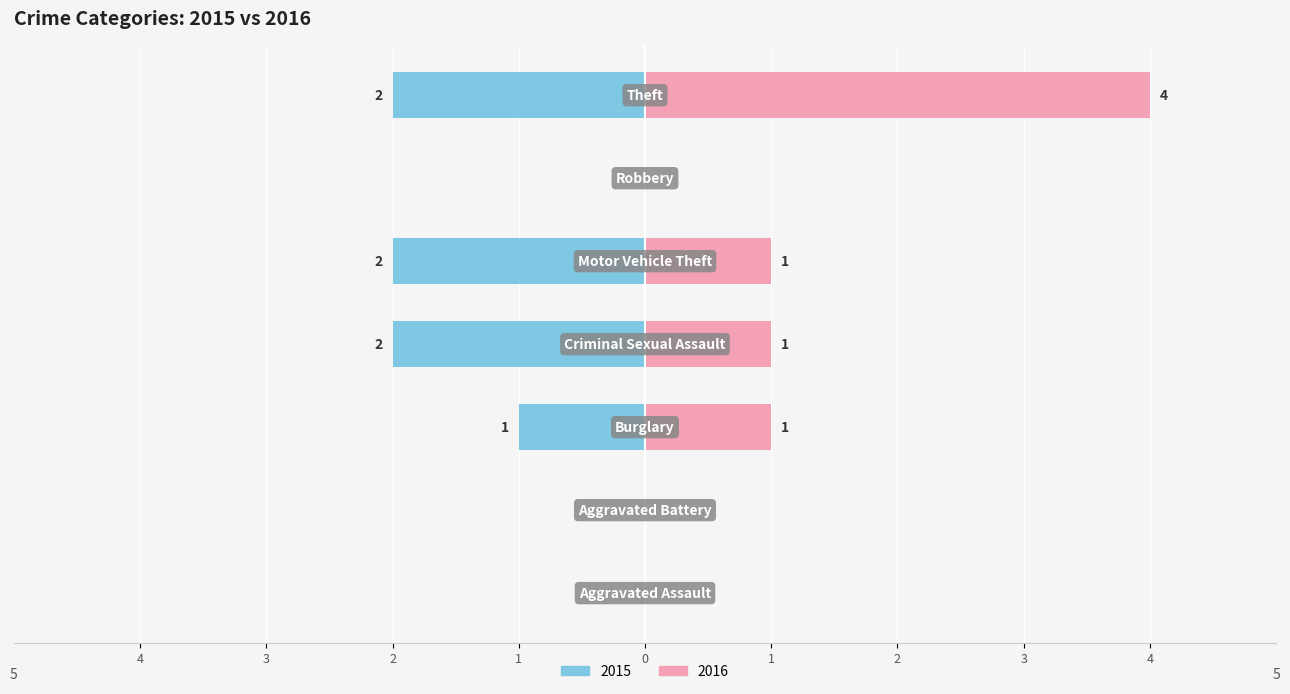

What is the difference between the maximum and minimum values in the 2015 series?

2